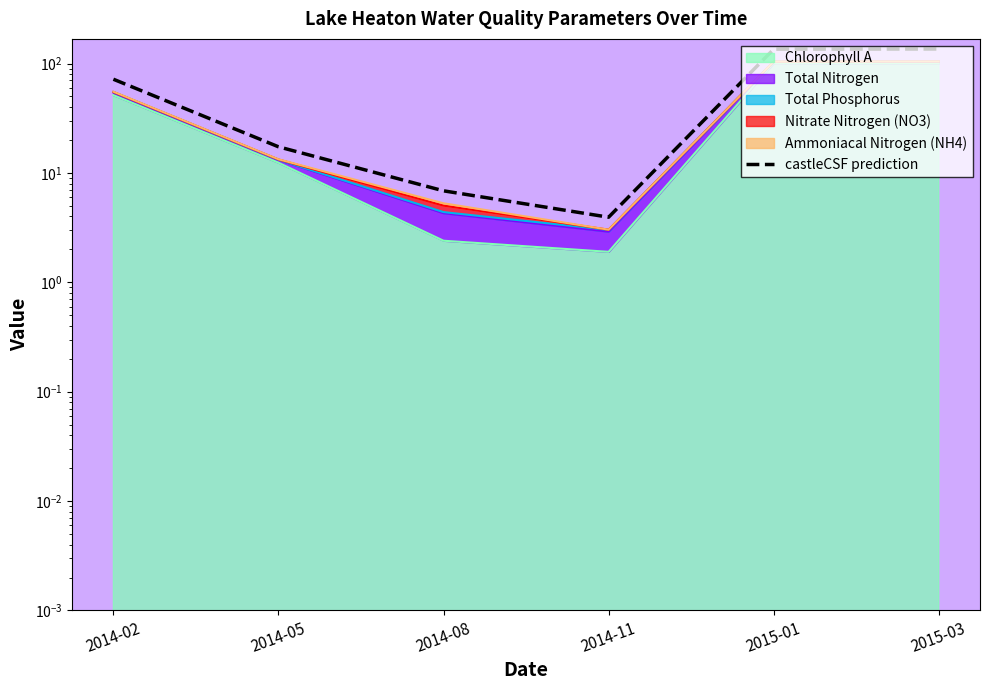

Count the number of values greater than 71.

3